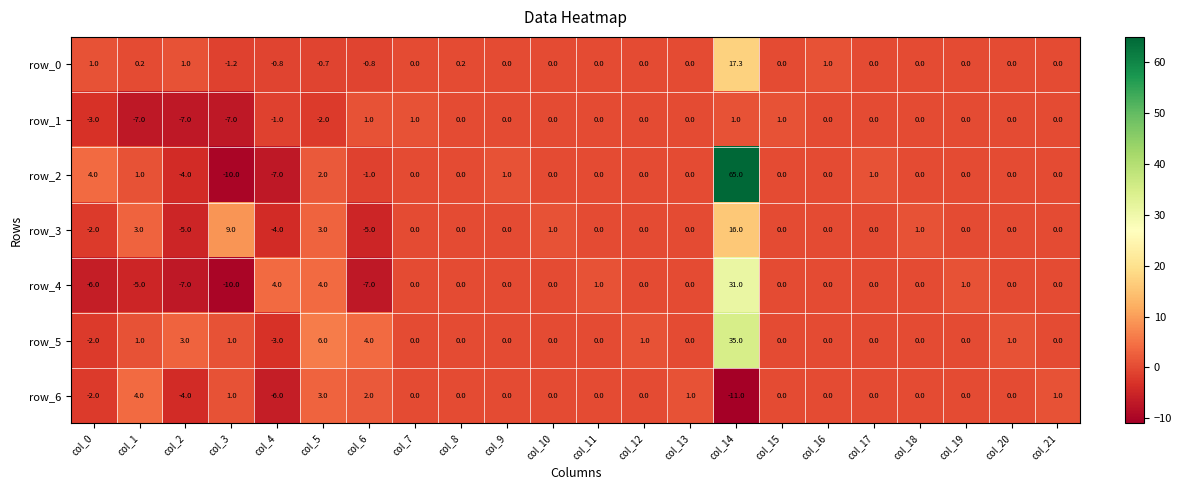

Rank the series by their maximum value, from lowest to highest.

row_1, row_6, row_3, row_0, row_4, row_5, row_2